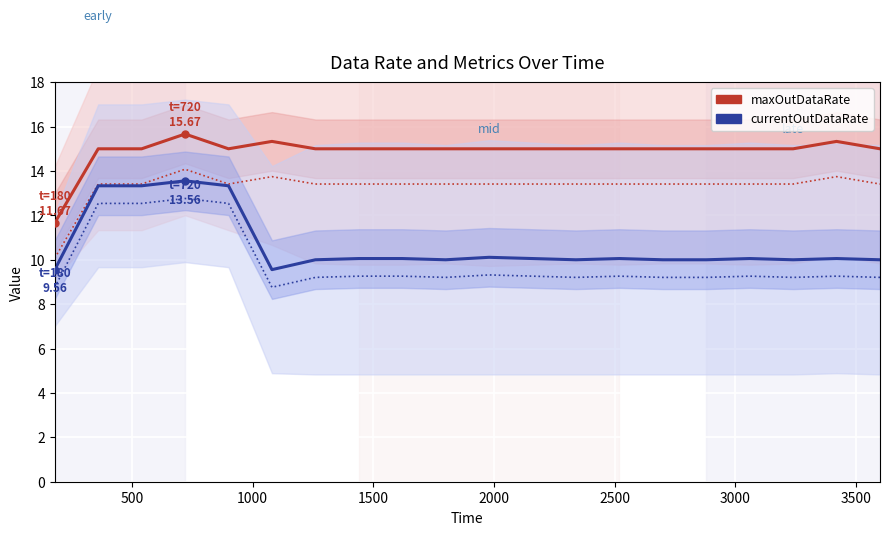

The maxOutDataRate series shows 23.4 at 500. True or false?

False